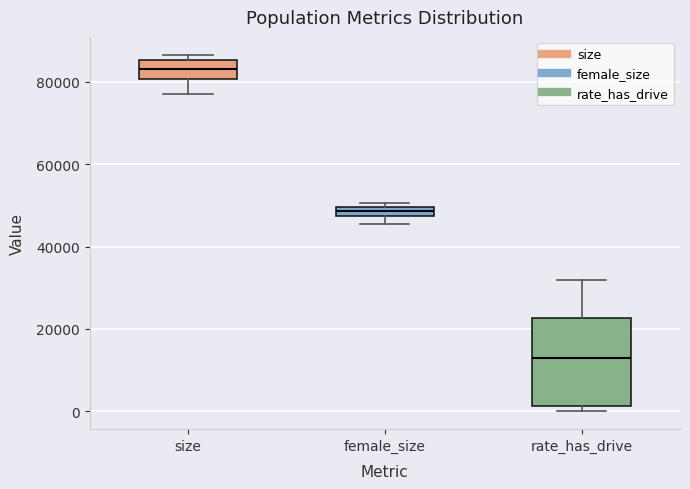

Which box's median line is the lowest?

rate_has_drive